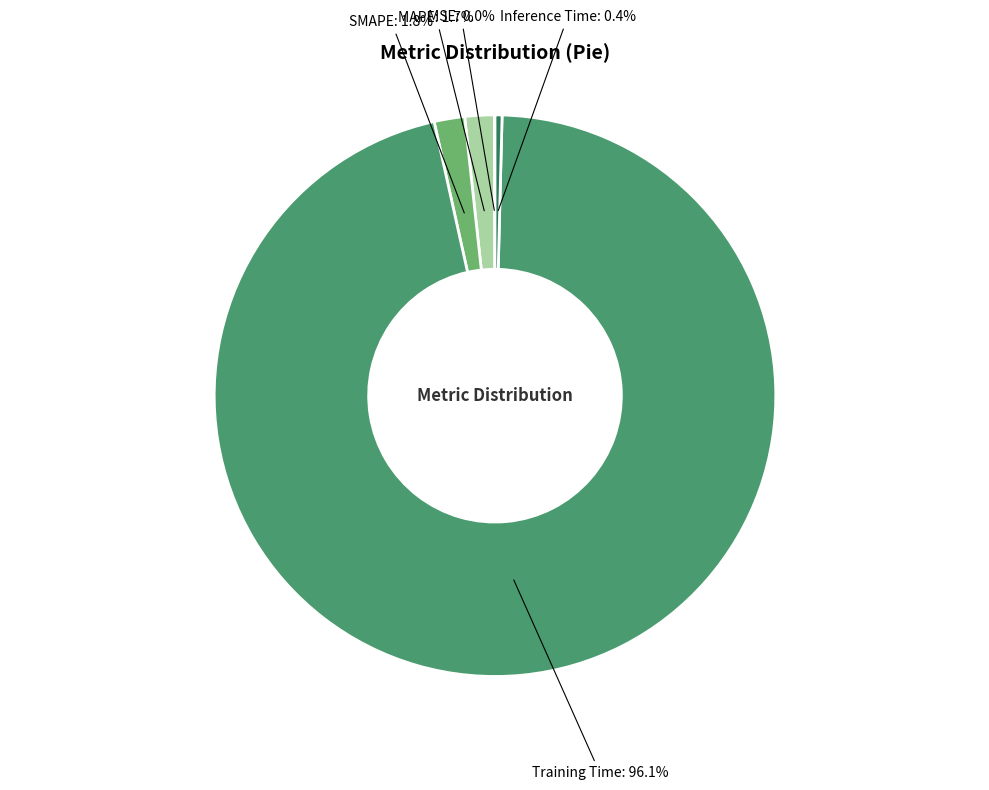

How many slices are in this pie chart?

5